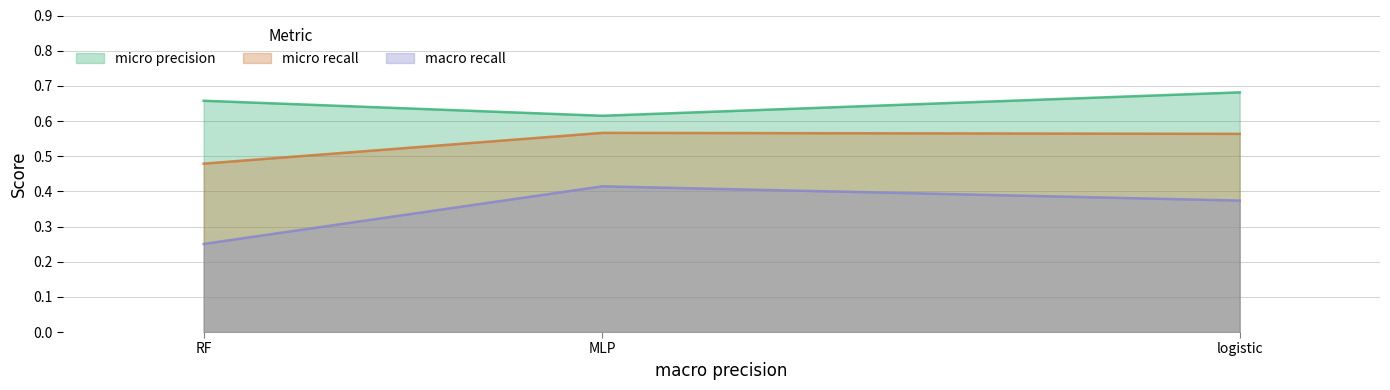

What is the label of the 1st point from the left?

RF